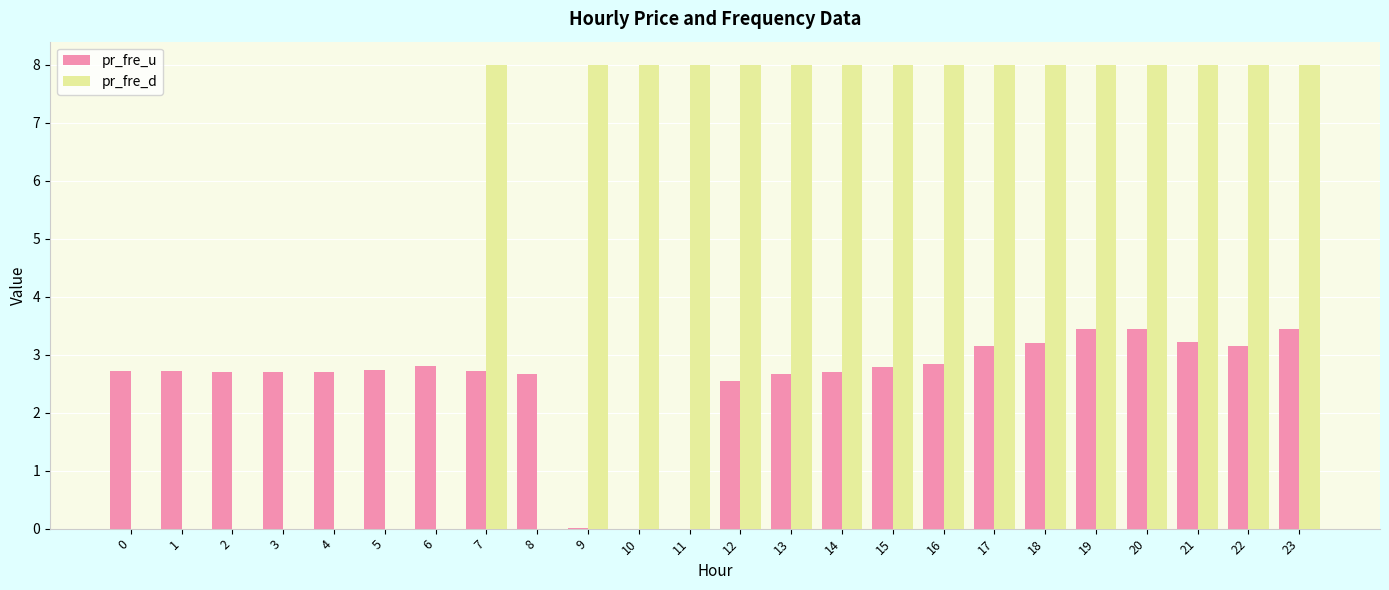

The pr_fre_u series shows 5.4 at 19. True or false?

False